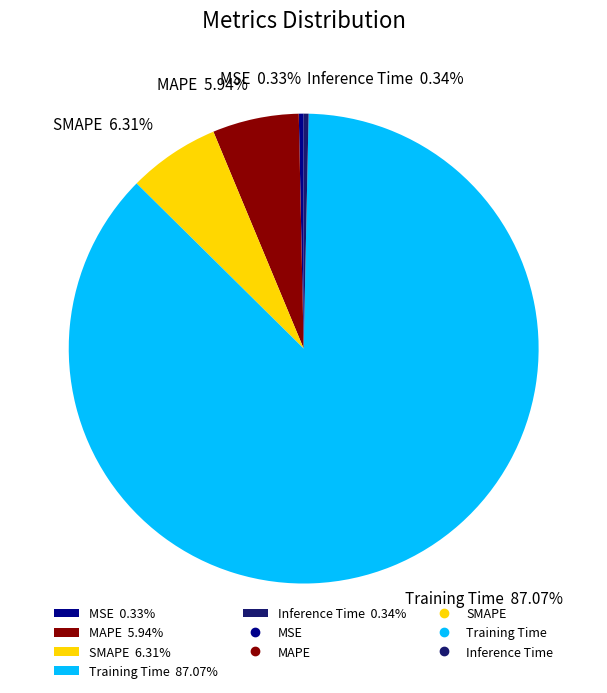

Which category has the biggest portion of the pie?

Training Time